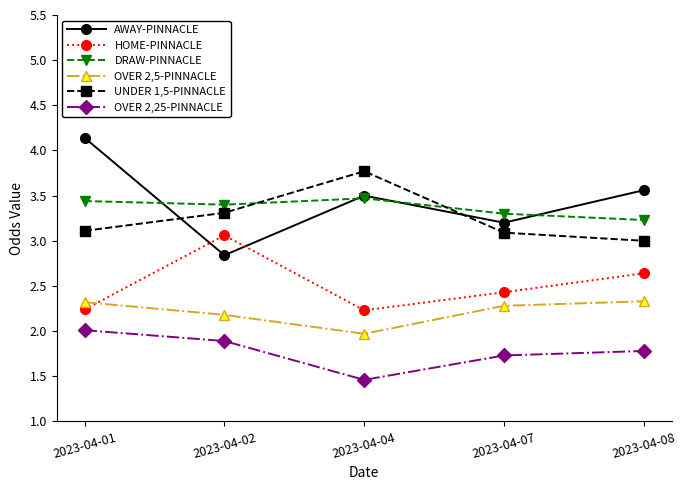

List the series in order of their peak value, highest first.

AWAY-PINNACLE, UNDER 1,5-PINNACLE, DRAW-PINNACLE, HOME-PINNACLE, OVER 2,5-PINNACLE, OVER 2,25-PINNACLE